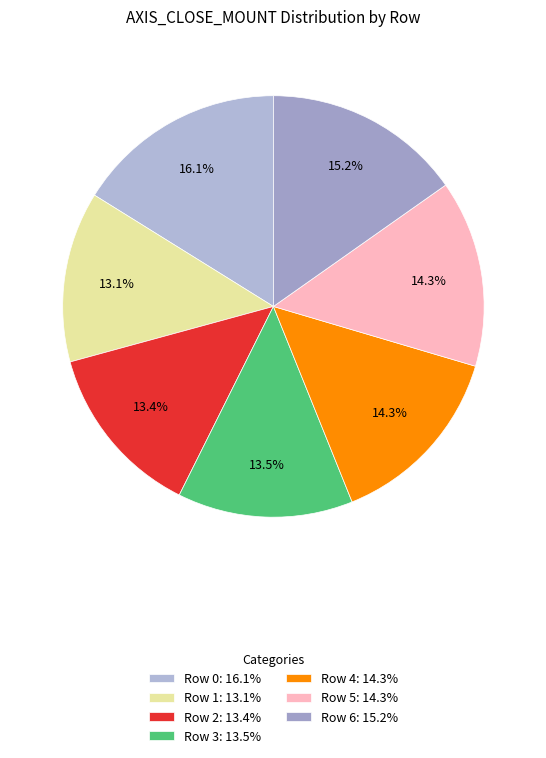

Is there any slice that represents more than half of the pie?

No